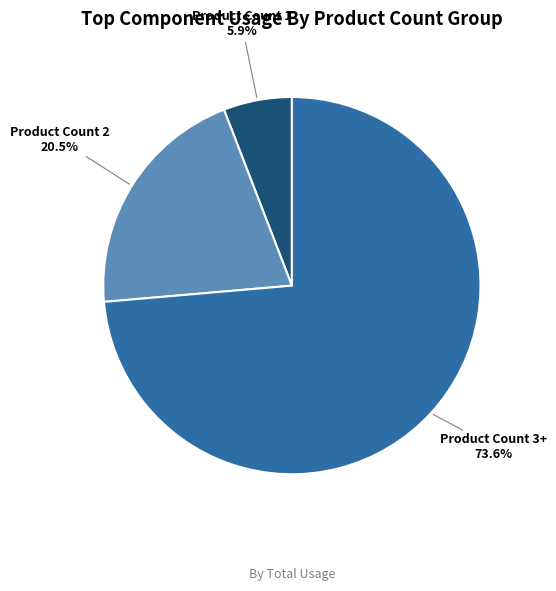

Does any single category account for the majority?

Yes